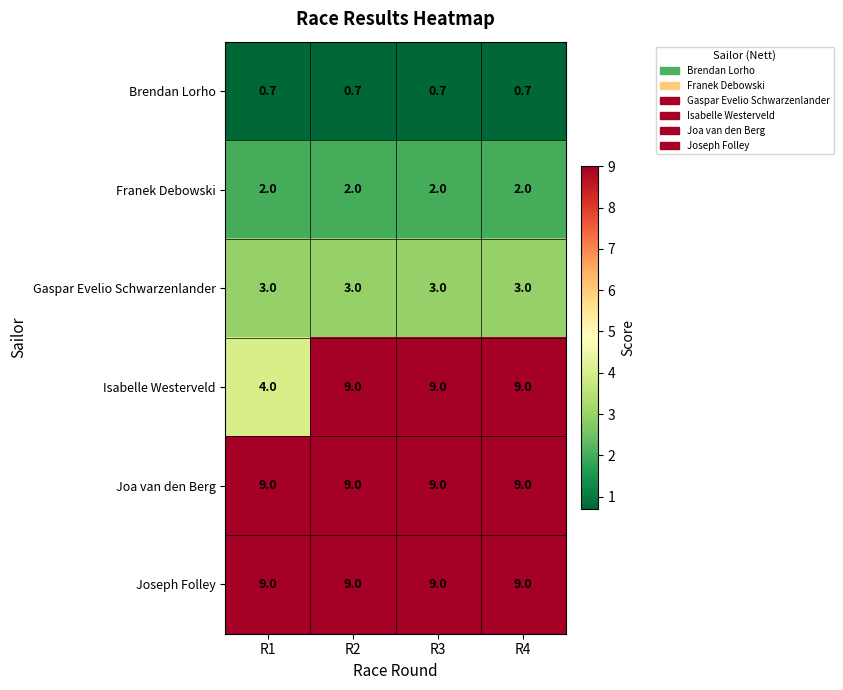

At how many categories does at least one series exceed 1?

4